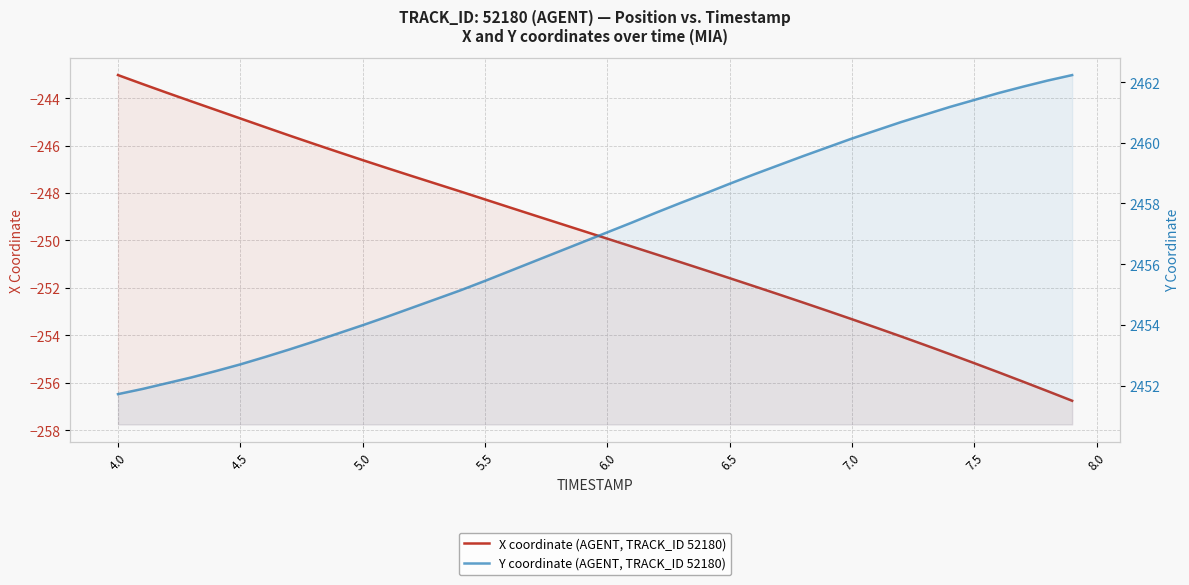

How many data points in X coordinate (AGENT, TRACK_ID 52180) are above -249?

18